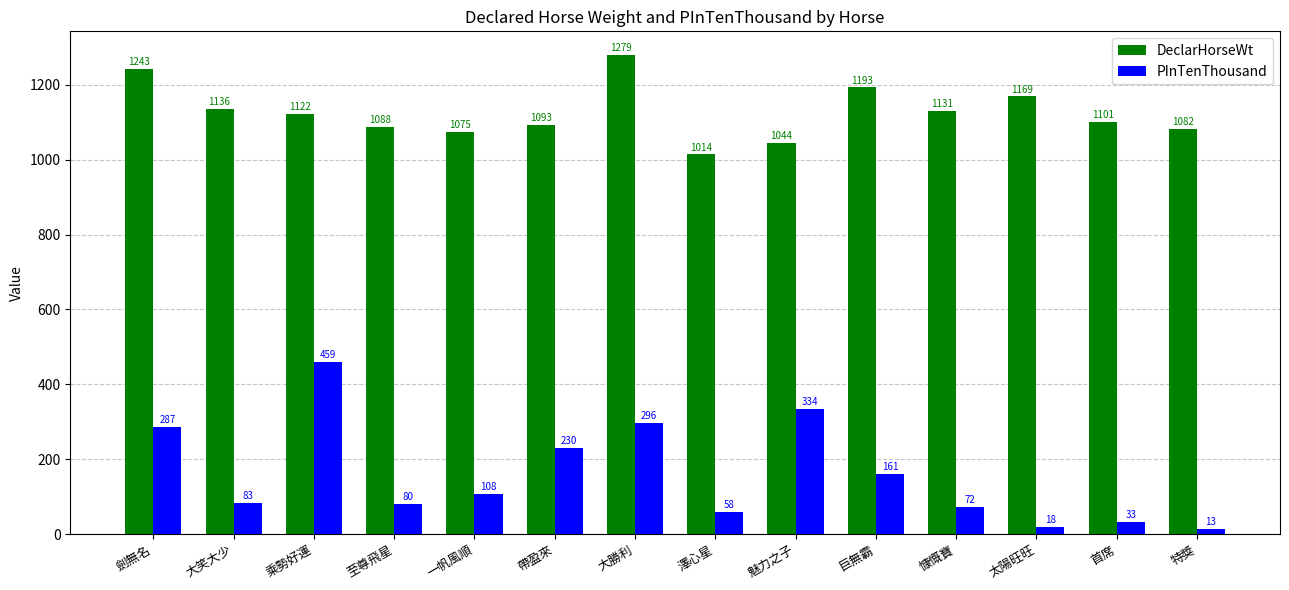

List the labels in order of PInTenThousand value, largest first.

乘勢好運, 魅力之子, 大勝利, 劍無名, 帶盈來, 巨無霸, 一帆風順, 大笑大少, 至尊飛星, 慷慨寶, 澤心星, 首席, 太陽旺旺, 特獎